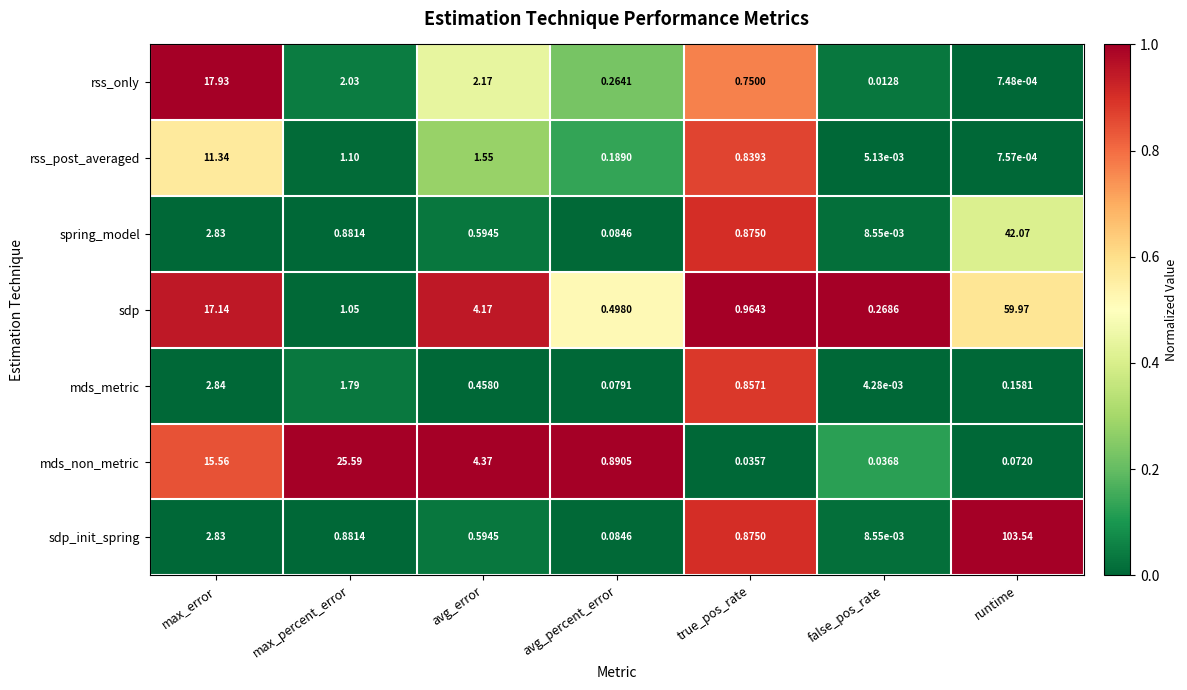

What is the total value across all series at true_pos_rate?

5.2